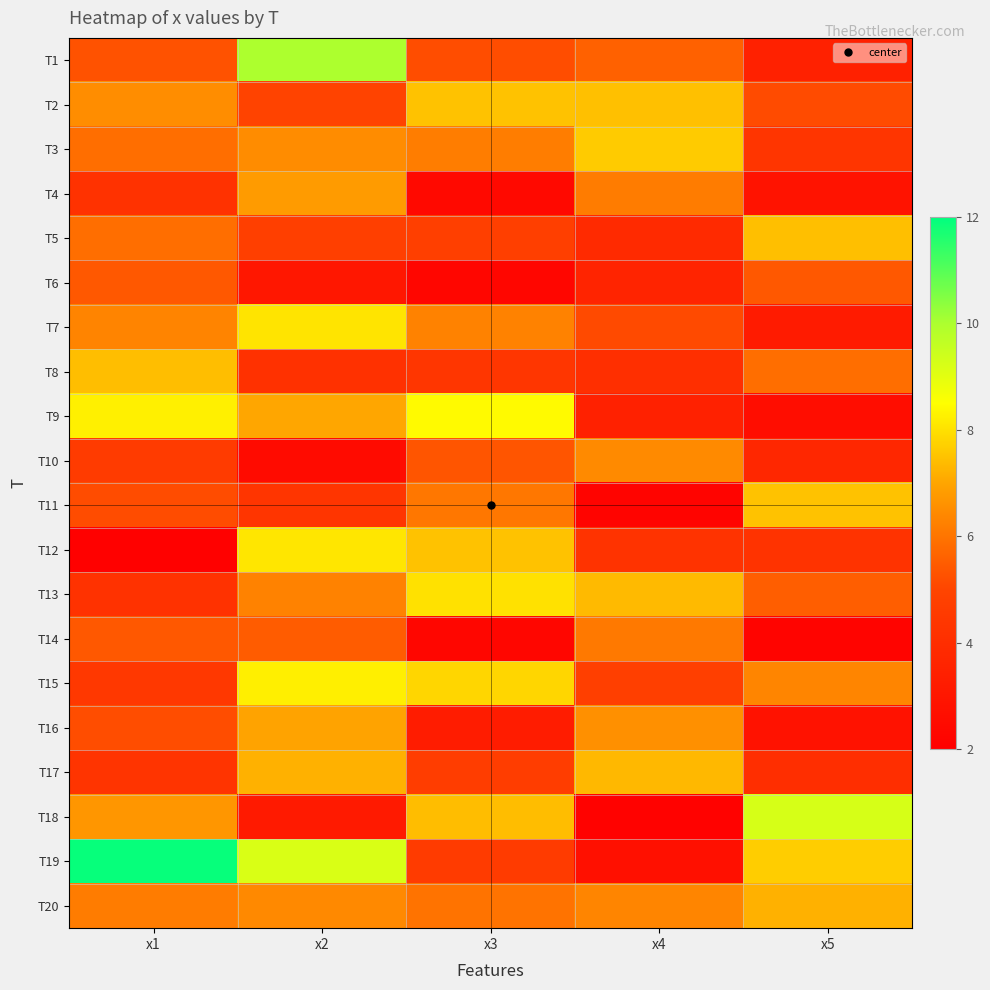

List the series in order of their peak value, highest first.

T19, T1, T18, T9, T15, T12, T7, T13, T3, T11, T2, T5, T8, T17, T20, T16, T4, T10, T14, T6